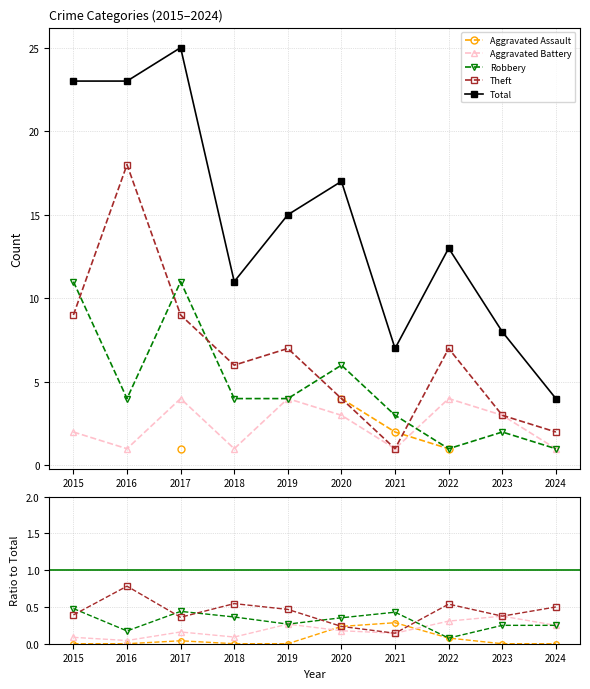

Which series changed the most between 2018 and 2021?

Total